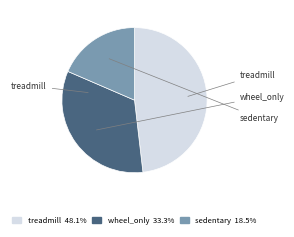

Combined, do treadmill 48.1% and wheel_only 33.3% account for over 50%?

Yes